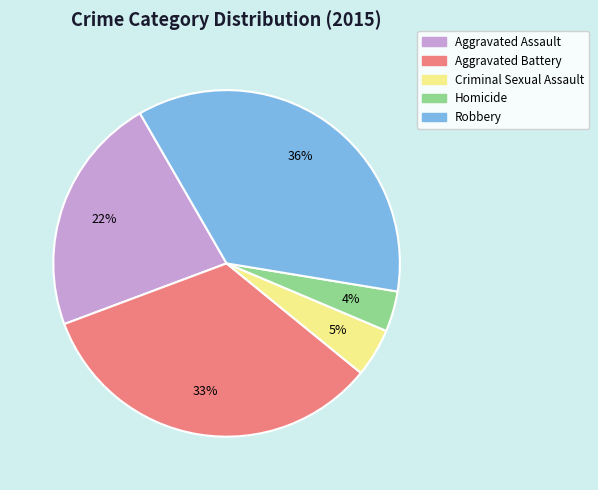

How many slices are in this pie chart?

5